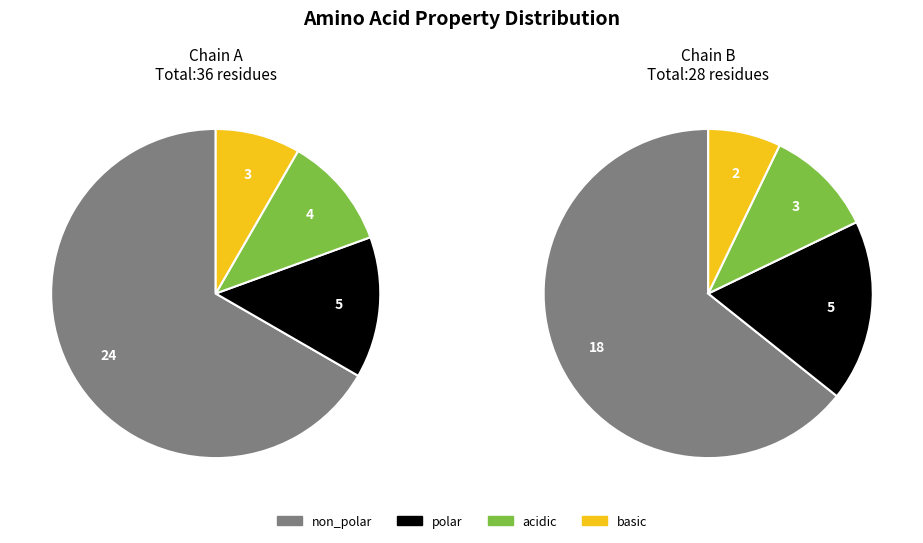

What percentage do polar and non_polar together represent?

81.2%